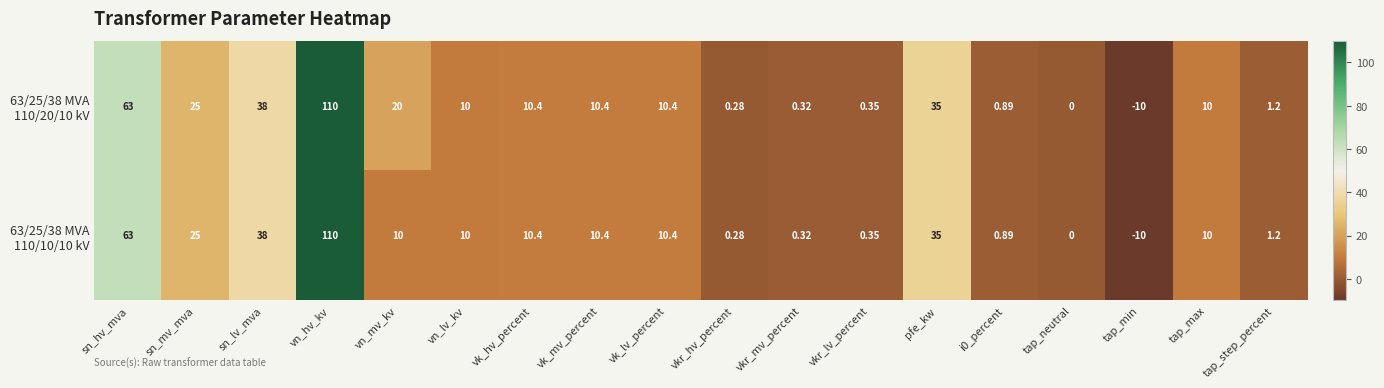

At which category is the sum across all series the highest?

vn_hv_kv